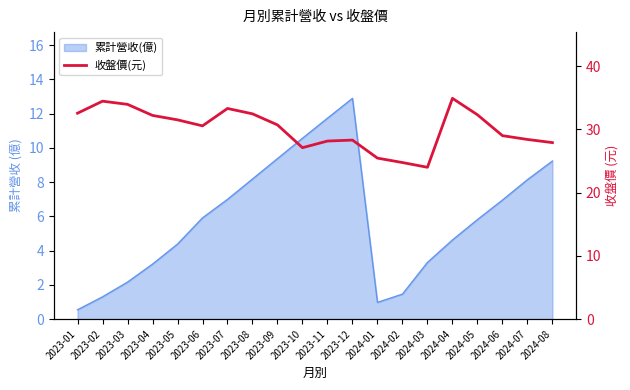

How many values are below 30?

9